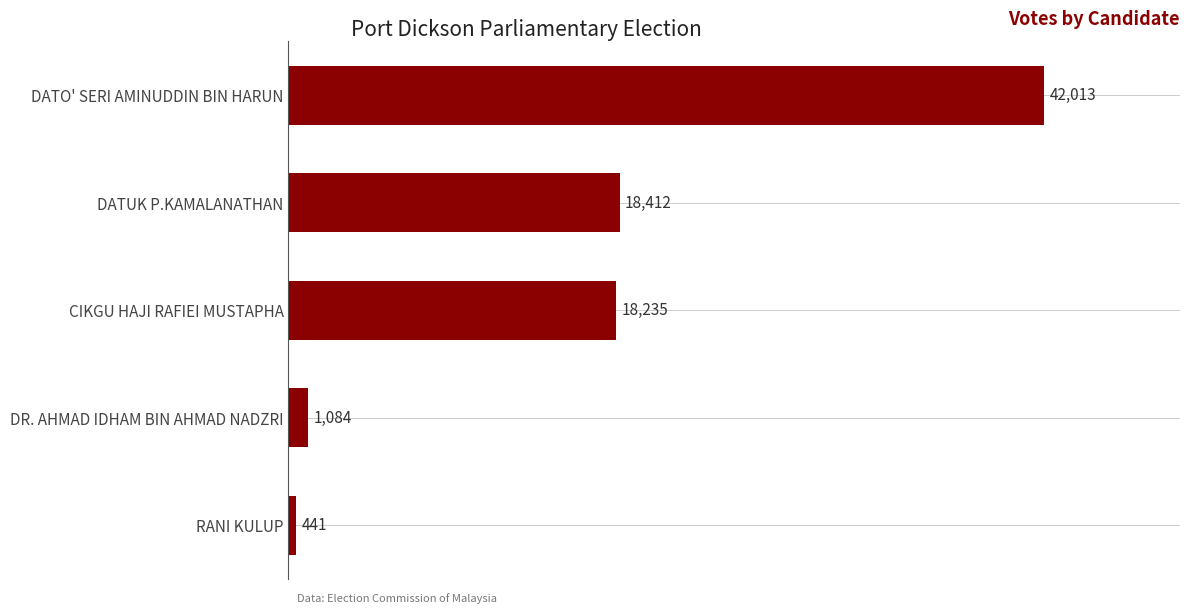

List the labels in order of value, smallest first.

RANI KULUP, DR. AHMAD IDHAM BIN AHMAD NADZRI, CIKGU HAJI RAFIEI MUSTAPHA, DATUK P.KAMALANATHAN, DATO' SERI AMINUDDIN BIN HARUN